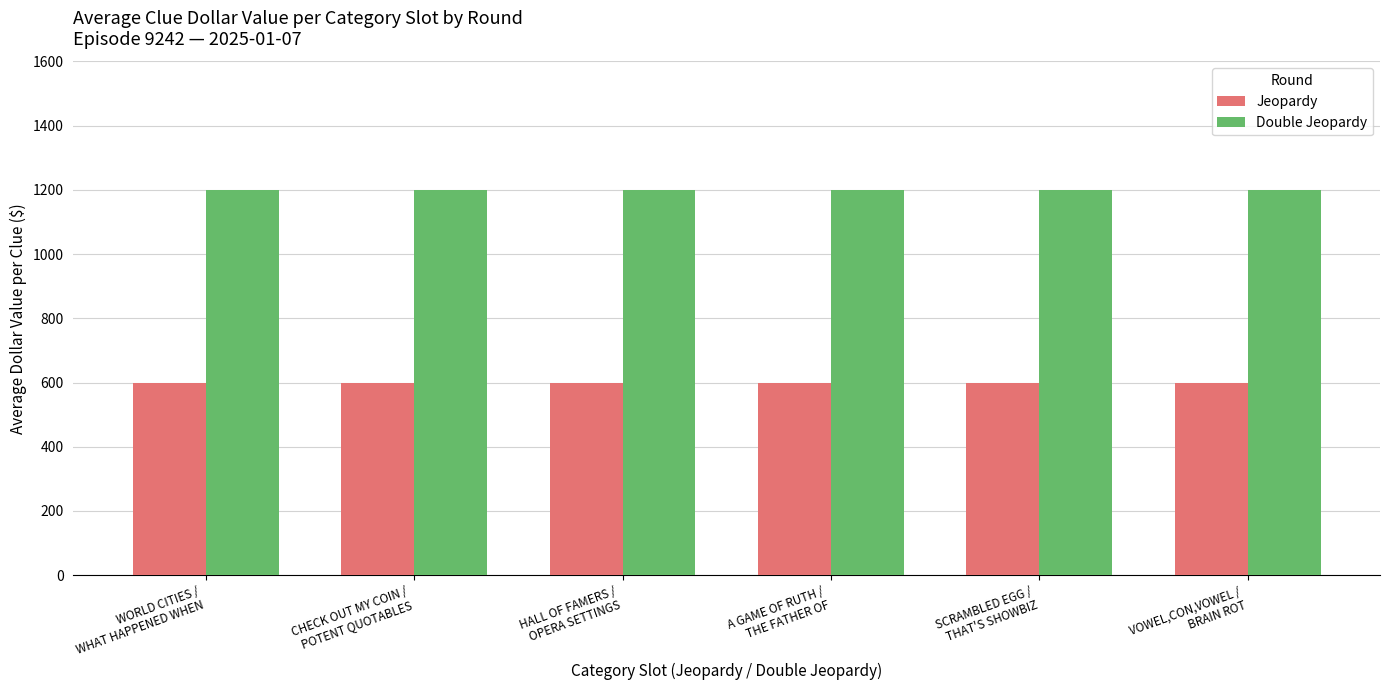

Are the bars horizontal?

No